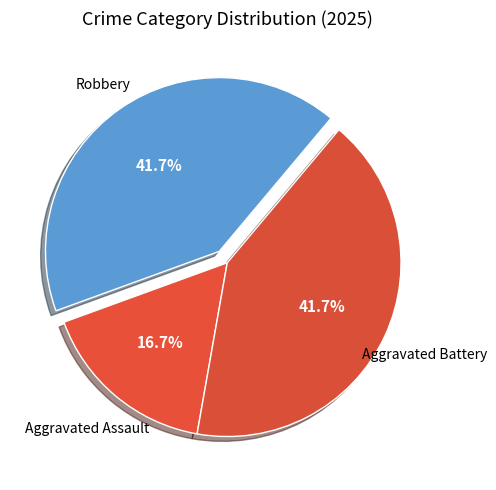

To the nearest percent, what is the difference between the largest and smallest slice percentages?

25%